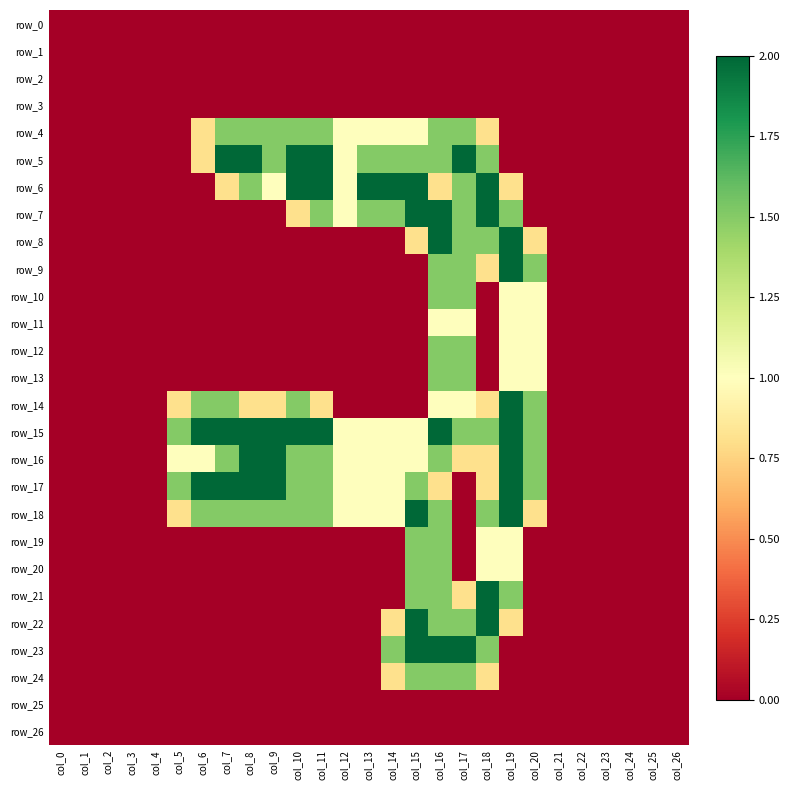

Which series has the widest spread of values?

row_5